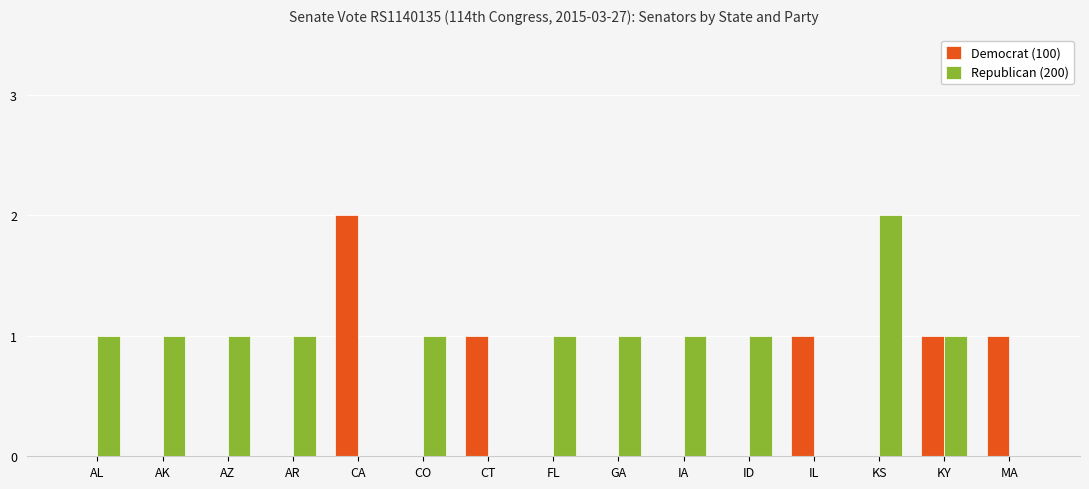

Is the value of Republican (200) at IL greater than the value of Democrat (100) at CA?

No